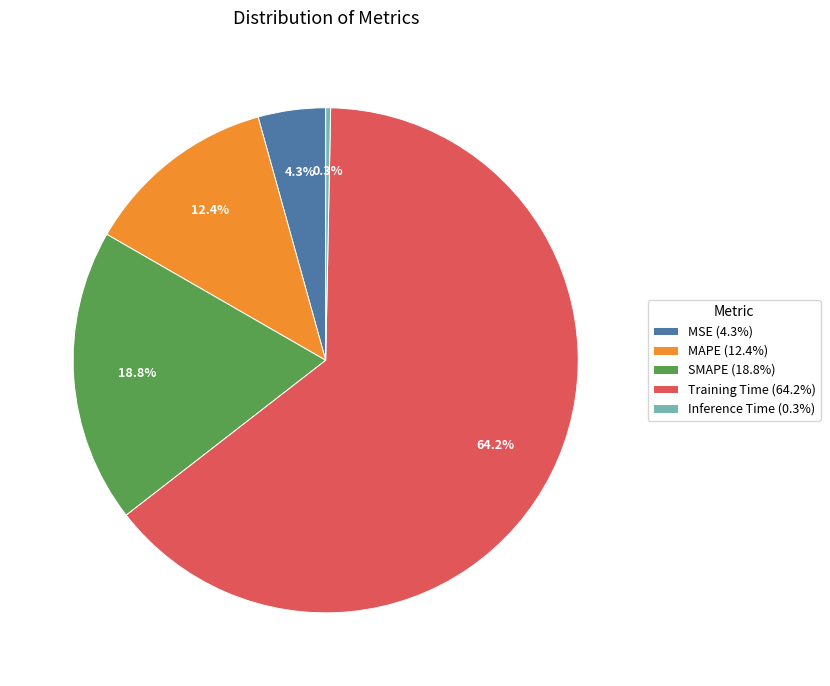

To the nearest percent, what is the average slice percentage?

20%